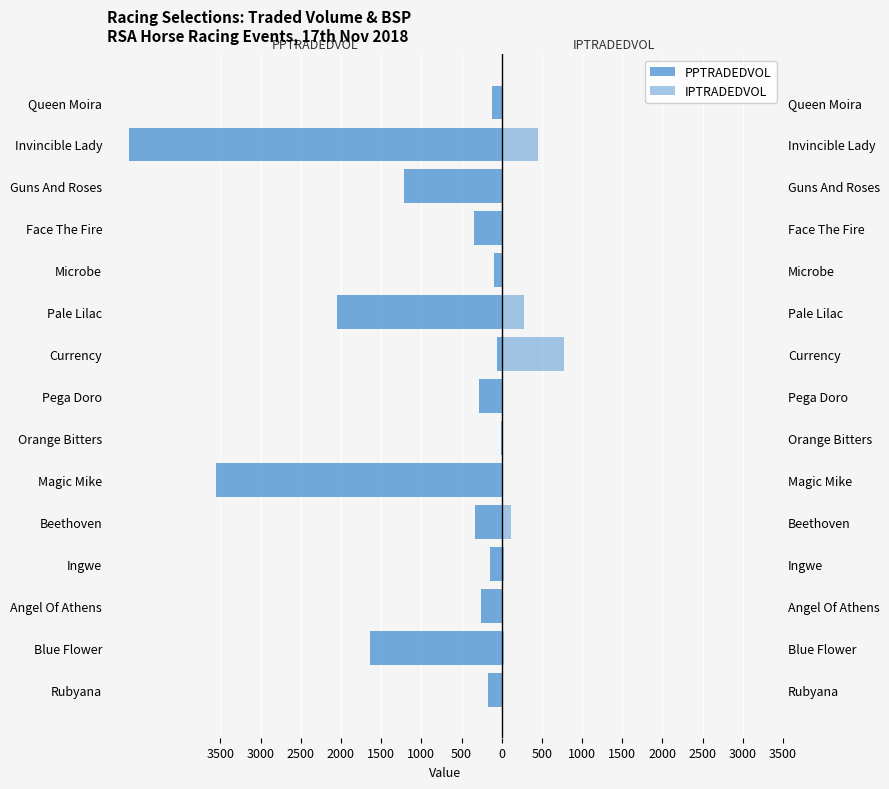

What is the smallest value displayed?

-4640.7